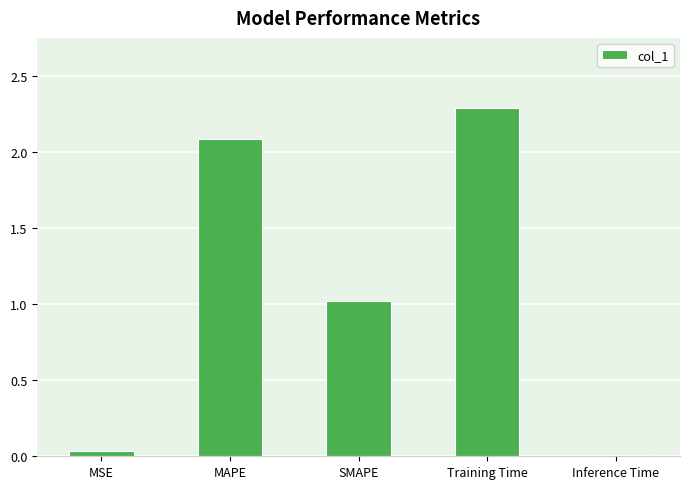

The value at SMAPE is 1.5. True or false?

False